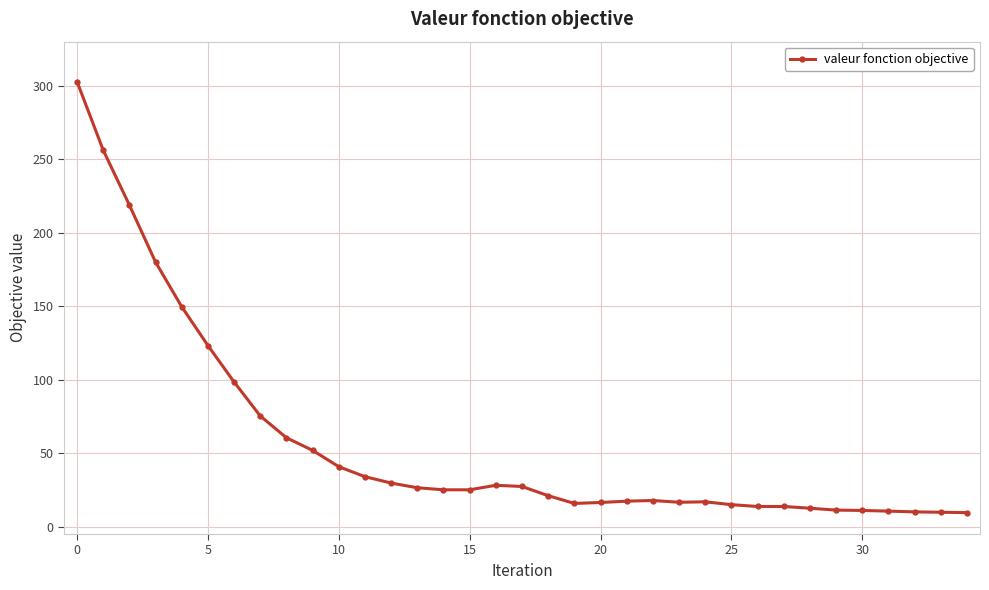

What is the maximum value shown in the chart?

302.8